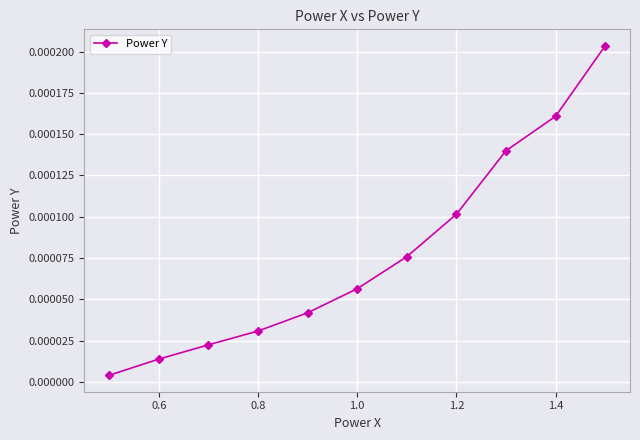

True or false: the data has more than 1 interior local peaks.

False